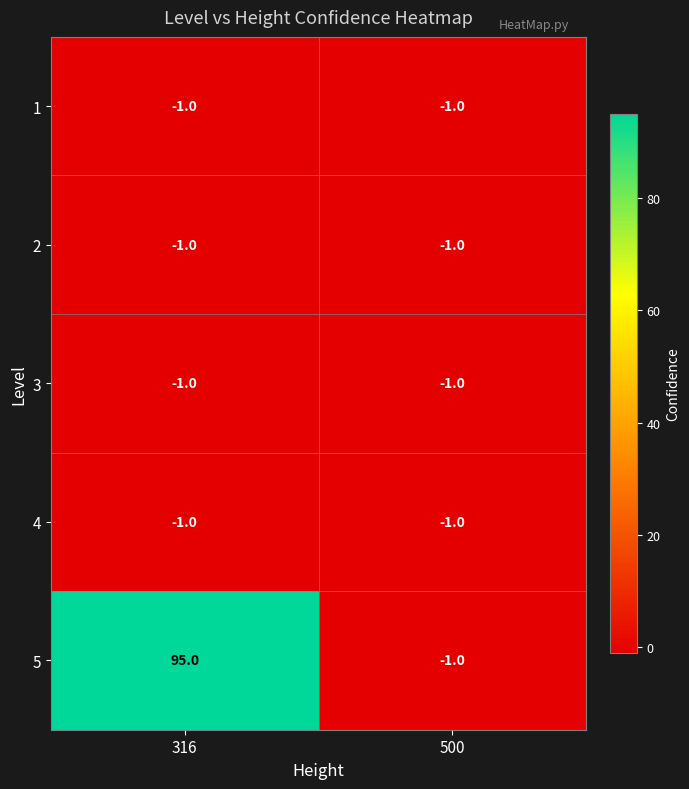

Reading left to right, what are all the values shown in this chart?

1: 316=-1	500=-1
2: 316=-1	500=-1
3: 316=-1	500=-1
4: 316=-1	500=-1
5: 316=95	500=-1